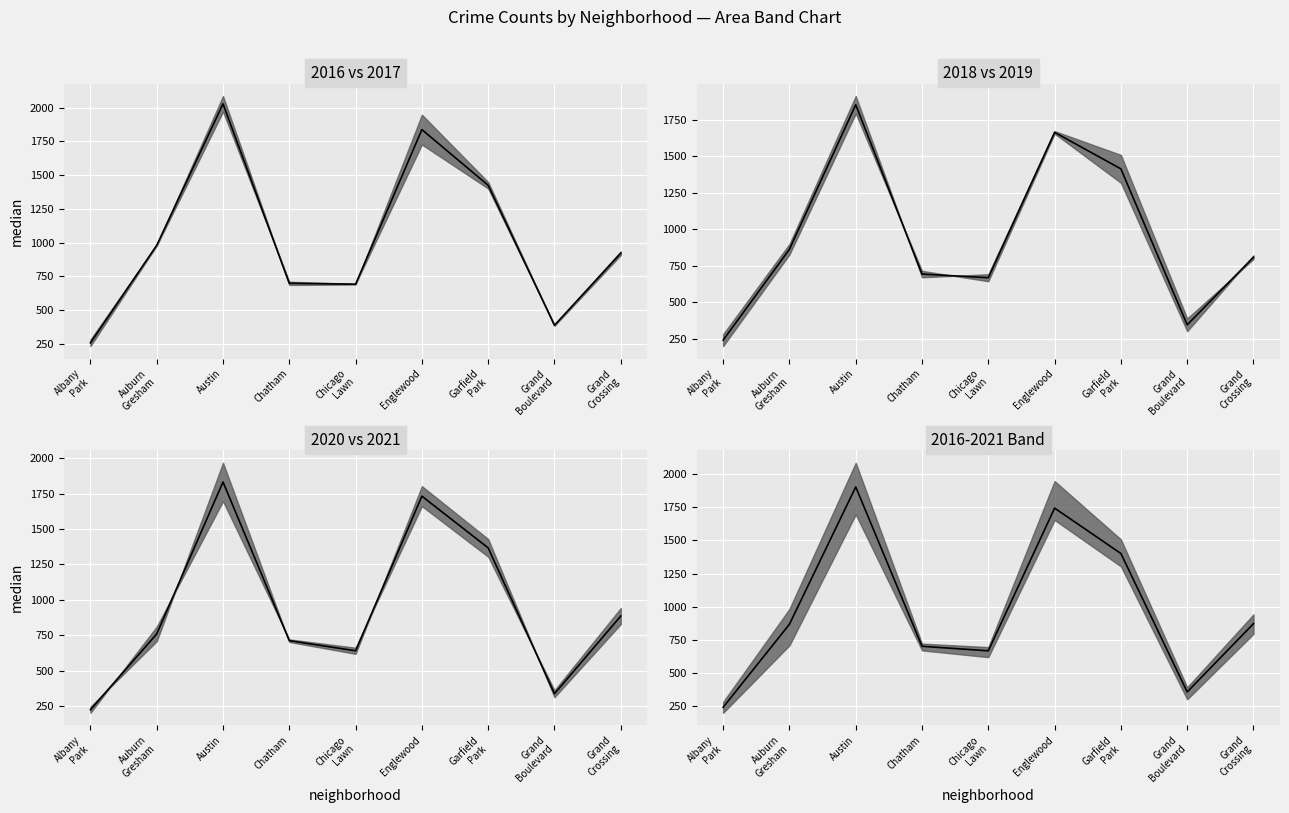

Where is the first local minimum?

Chicago
Lawn